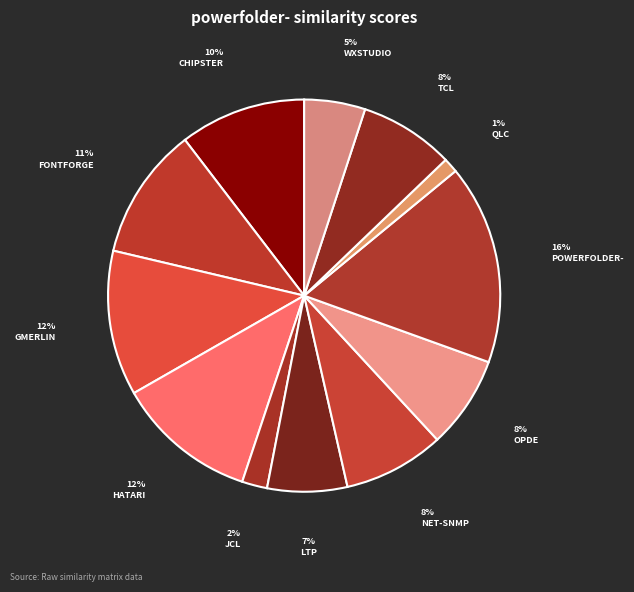

To the nearest percent, what is the average slice percentage?

8%